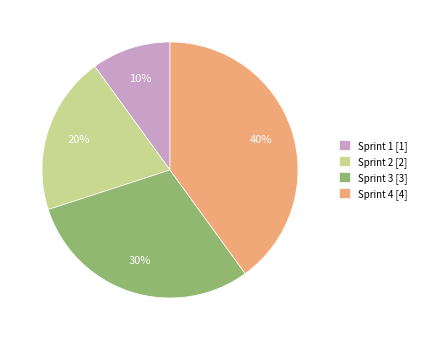

To the nearest percent, what is the combined percentage of Sprint 3 and Sprint 4?

70%